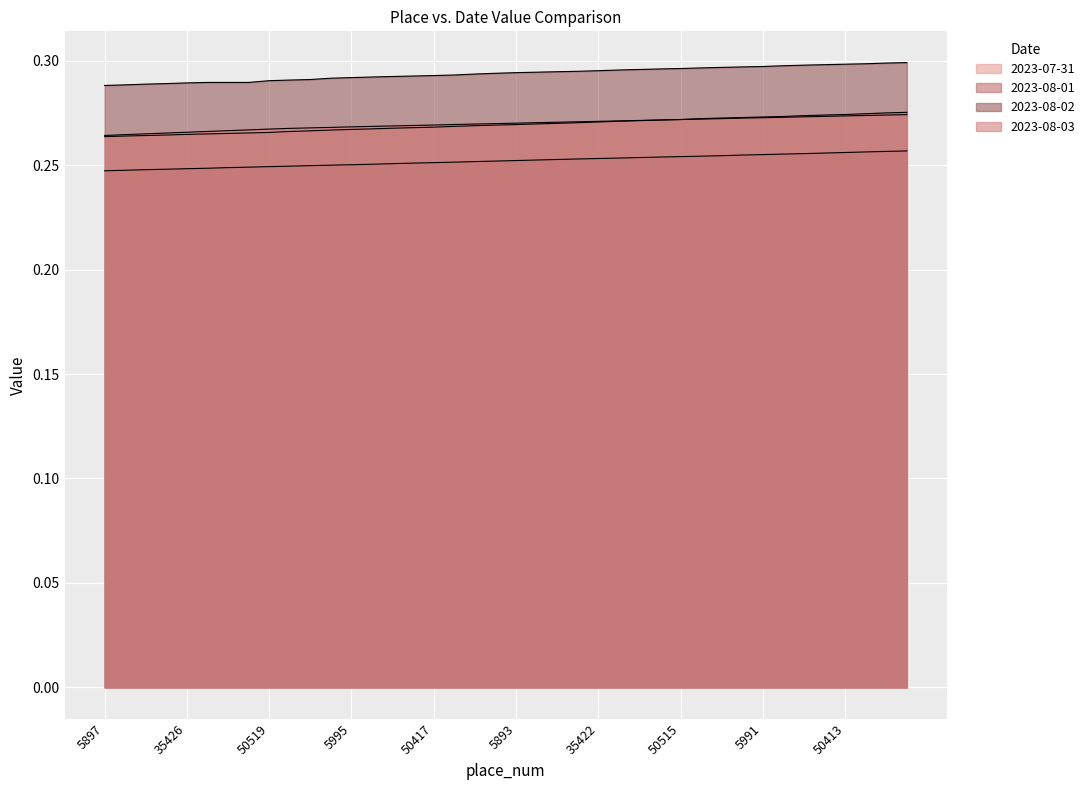

Which series changed the most between 5995 and 50467?

2023-07-31